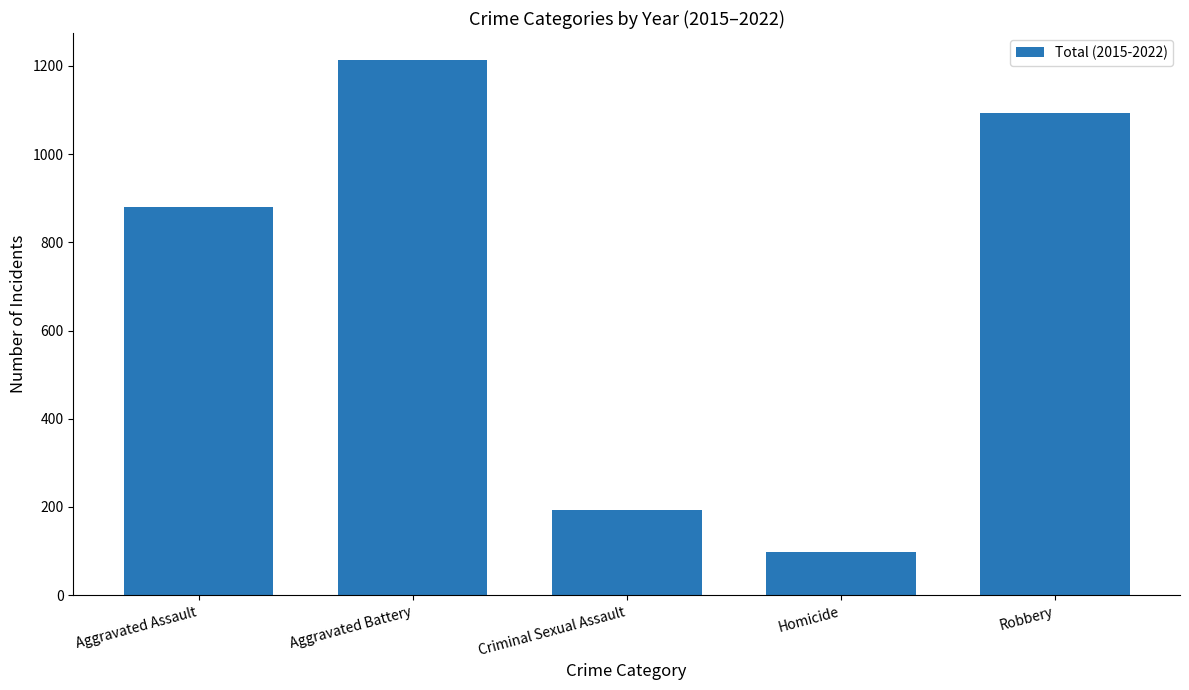

How many values are below 881?

2